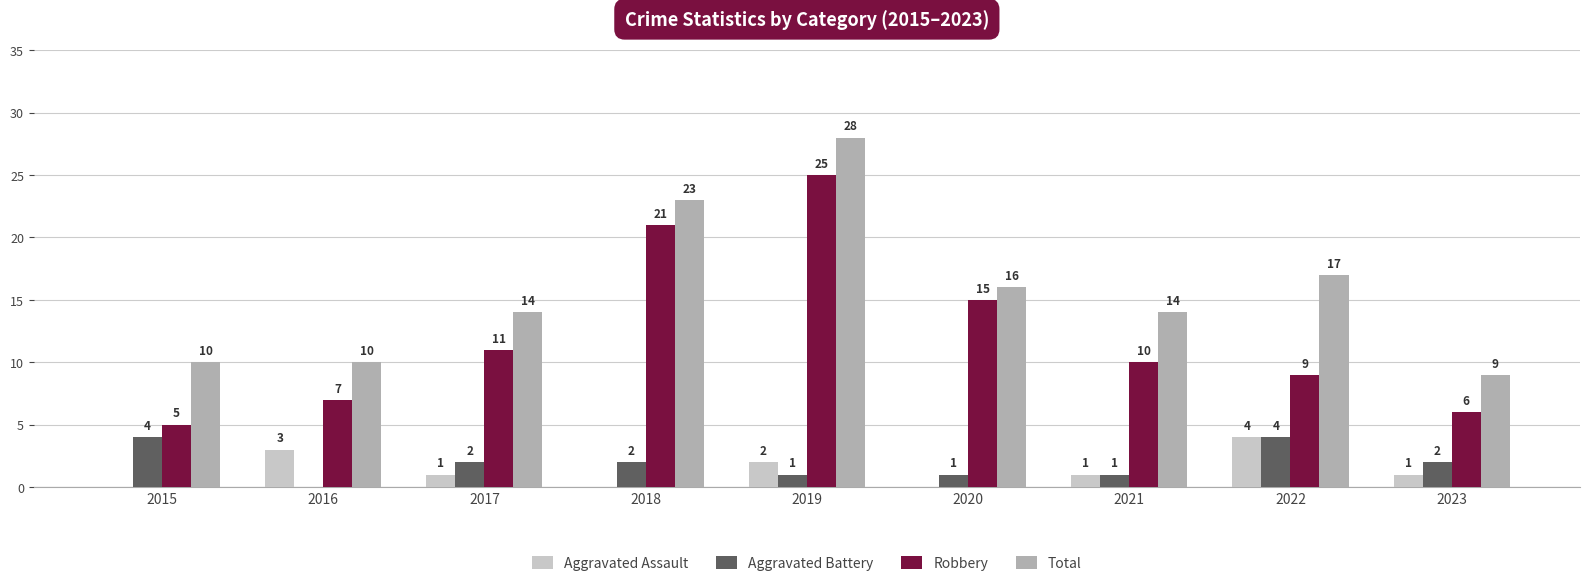

What is the sum of all Total values?

141